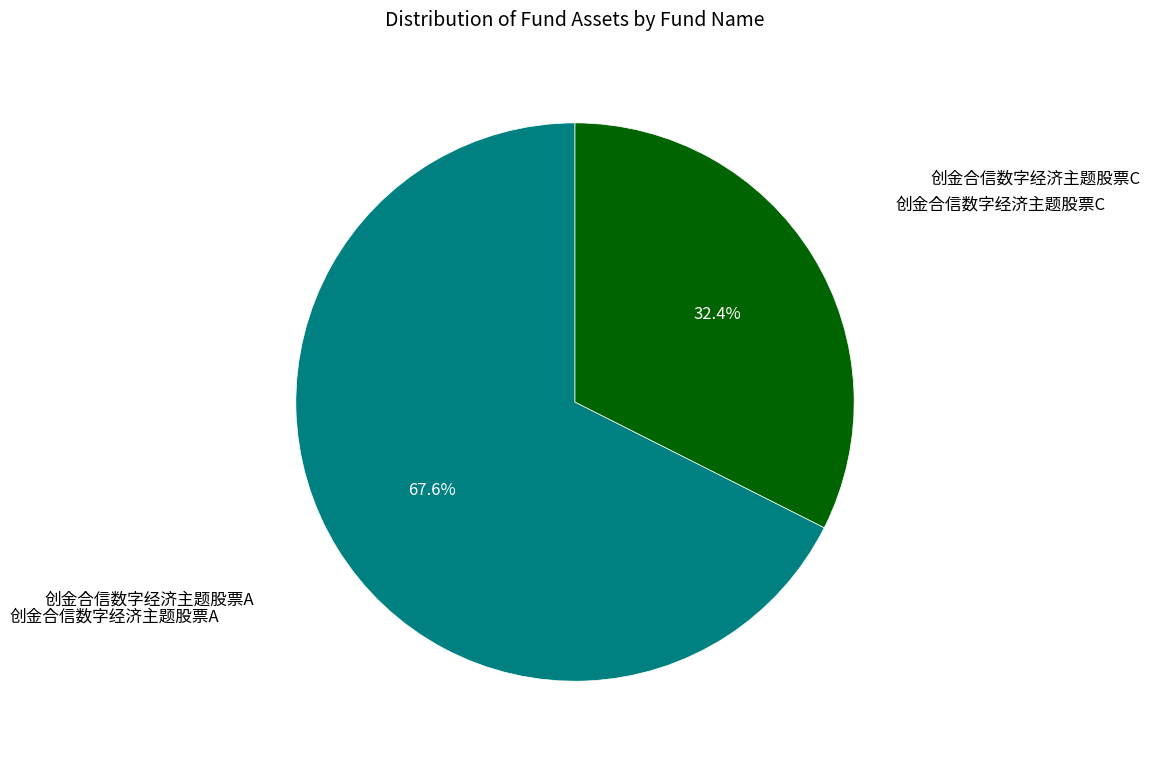

Does any single category account for the majority?

Yes